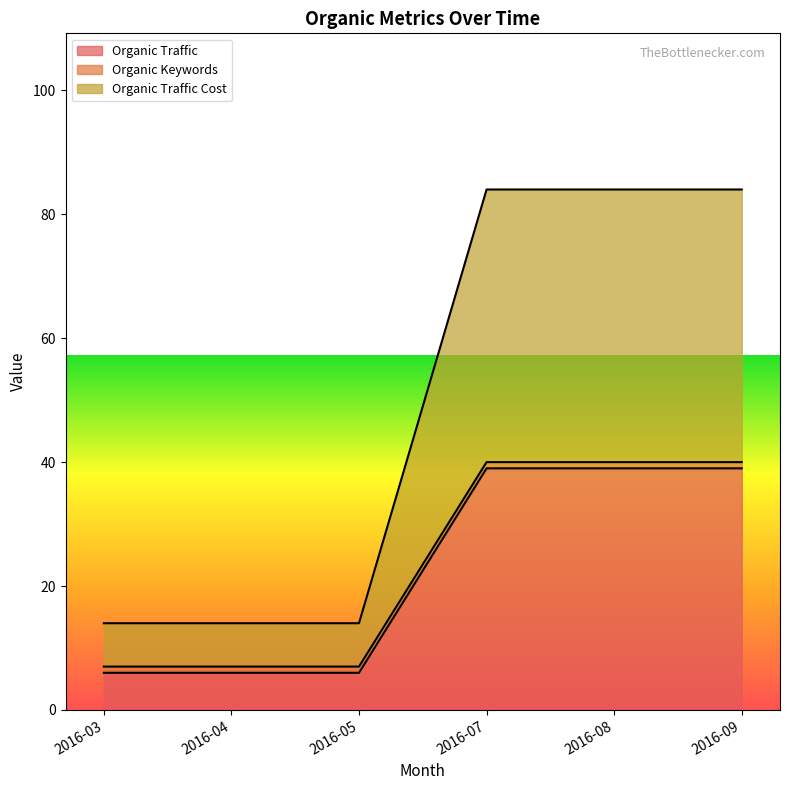

The Organic Traffic series shows 52 at 2016-08. True or false?

False